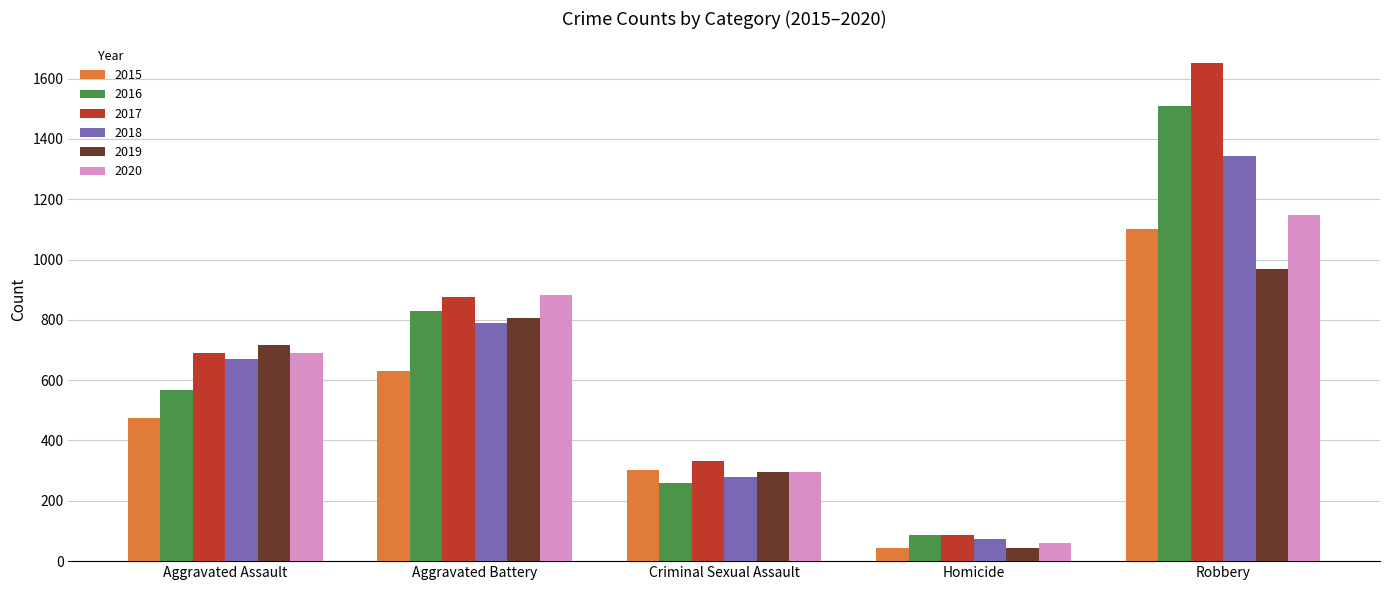

Reading left to right, what are all the values shown in this chart?

2015: 474	630	303	43	1102
2016: 568	828	260	88	1508
2017: 689	877	332	88	1650
2018: 670	788	279	73	1342
2019: 716	806	297	42	970
2020: 691	884	297	61	1148